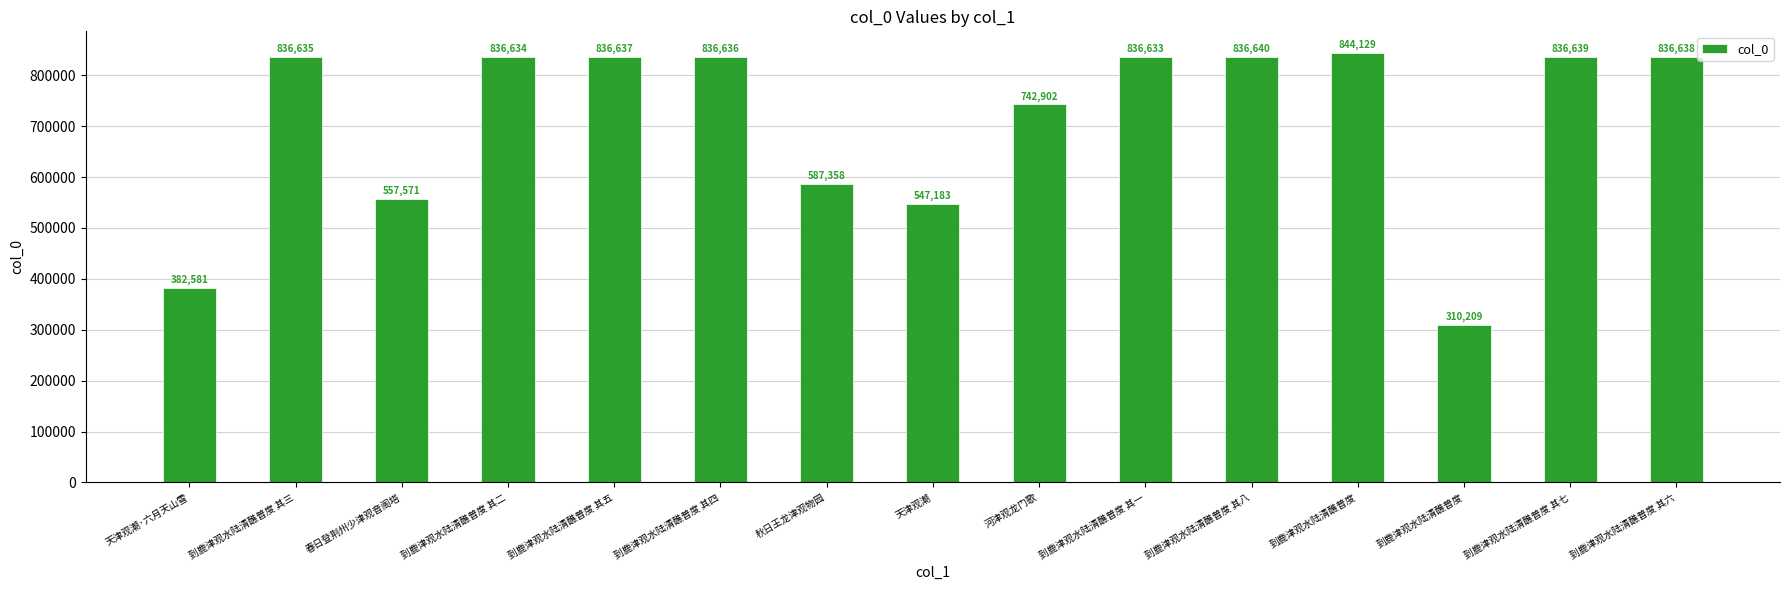

What is the label of the 13th bar from the left?

到鹿津观水陆清醮普度